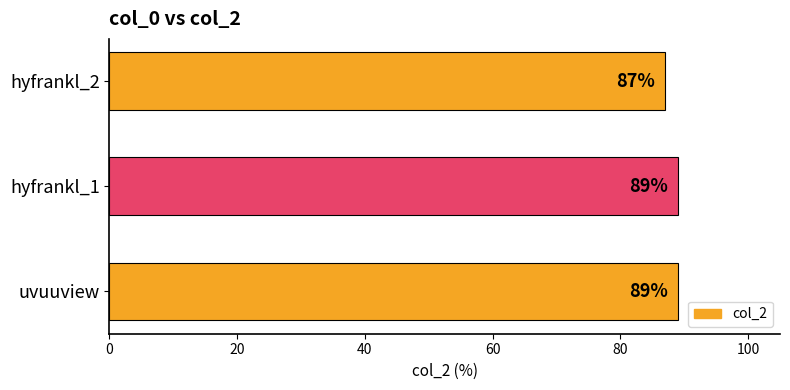

True or false: the data shows 50 at uvuuview.

False